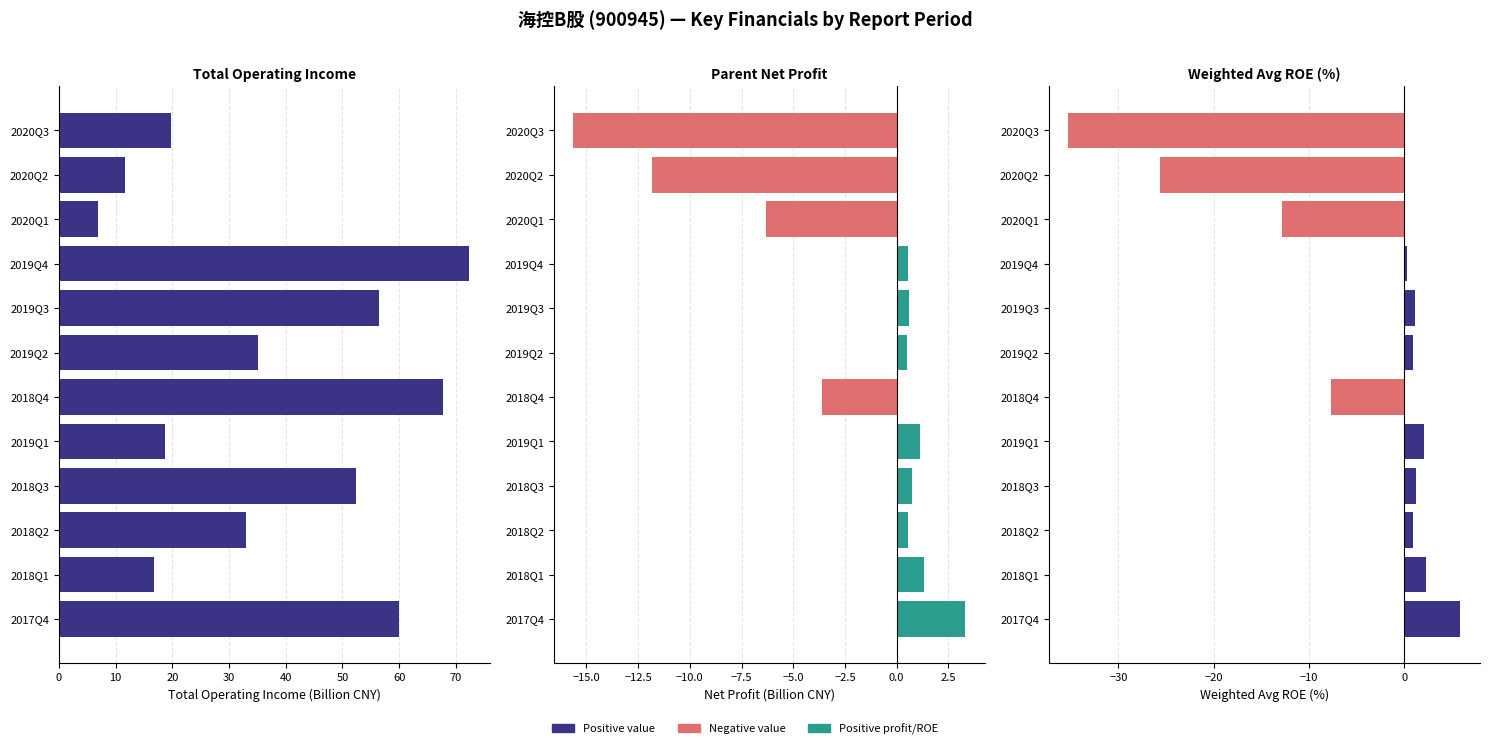

What is the spread (max minus min) of values at 2020Q3?

55.1